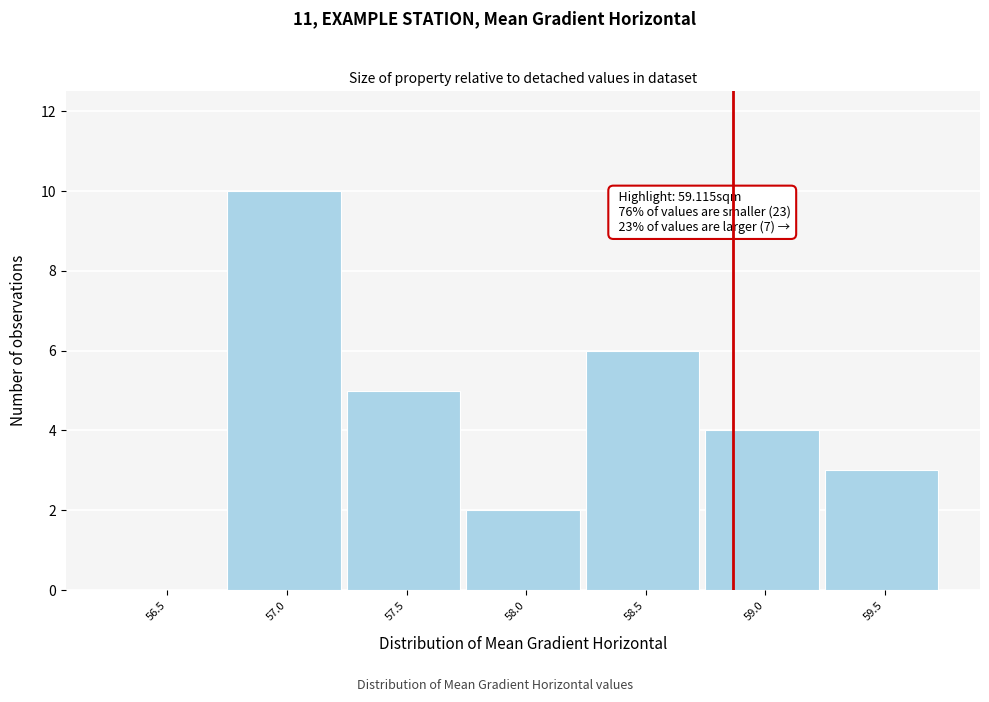

Reading left to right, extract all data points from this chart.

56.5=0	57.0=10	57.5=5	58.0=2	58.5=6	59.0=4	59.5=3